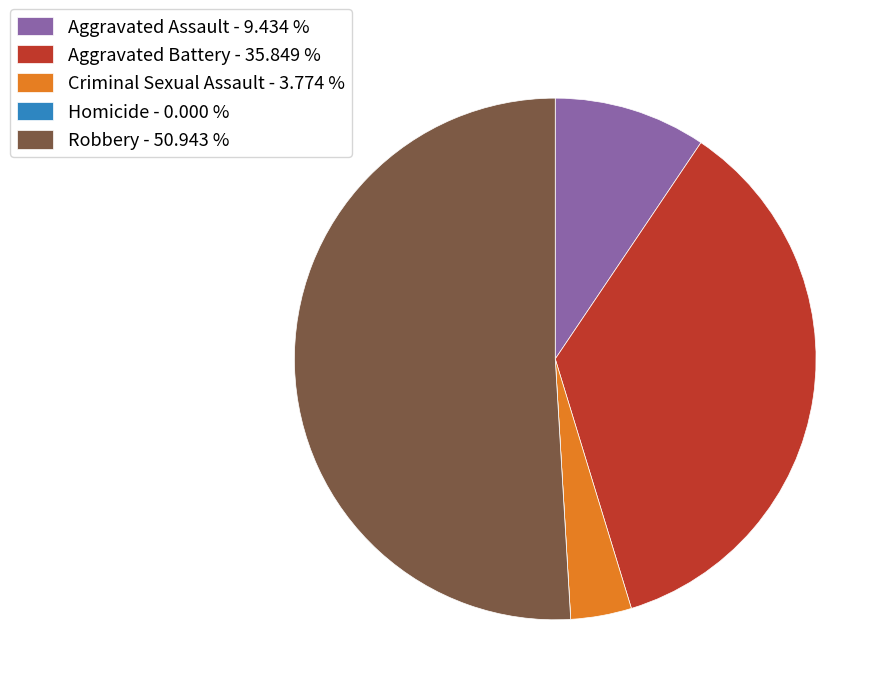

Is it true that Aggravated Assault is 9% of the pie?

True